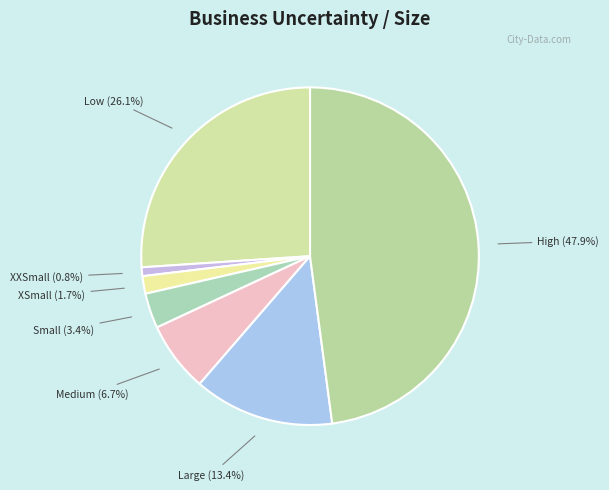

Does any single category account for the majority?

No